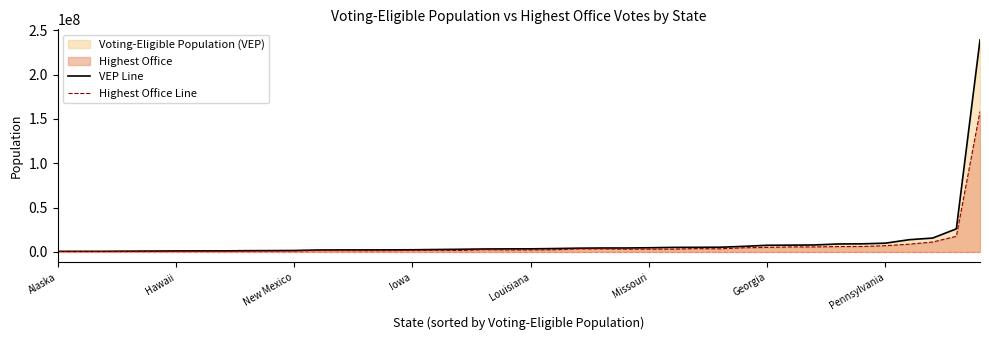

Which series has the largest total across all categories?

VEP Line